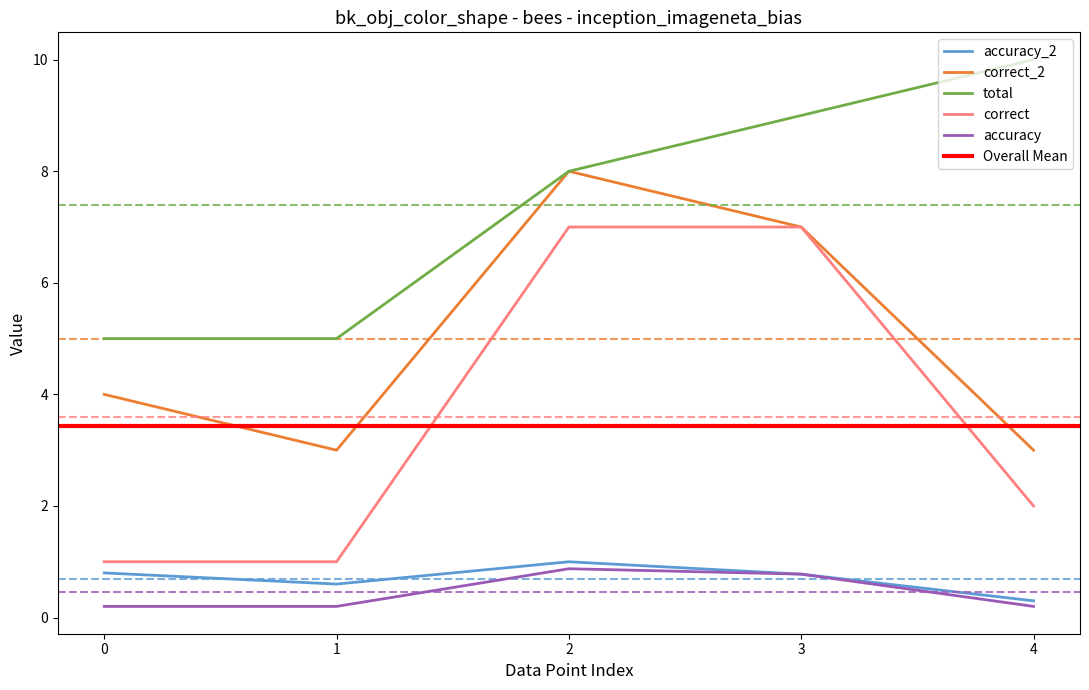

What value does the correct series have at 1?

1.0